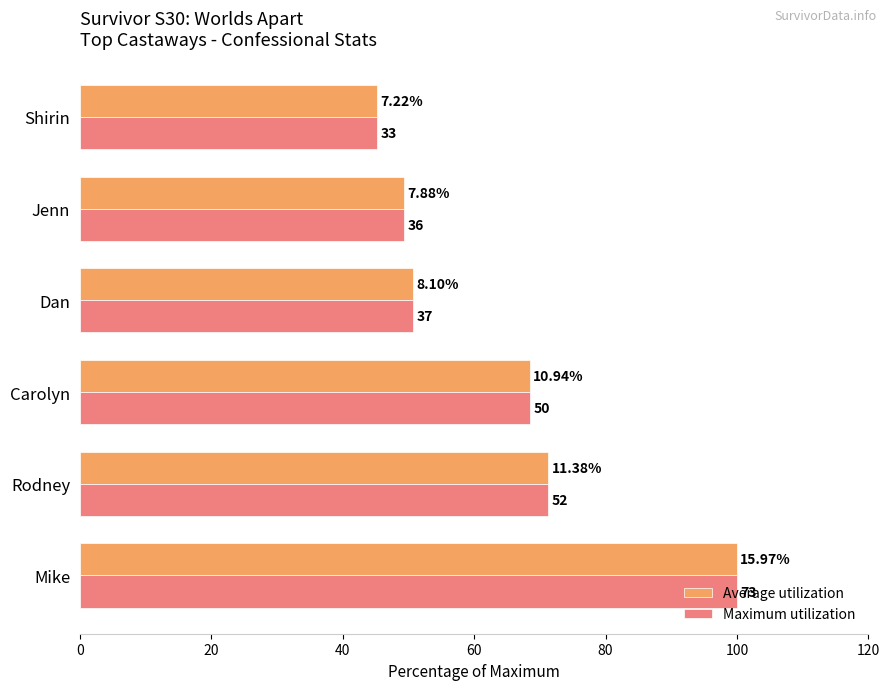

List the series in order of their overall mean, highest first.

Average utilization, Maximum utilization